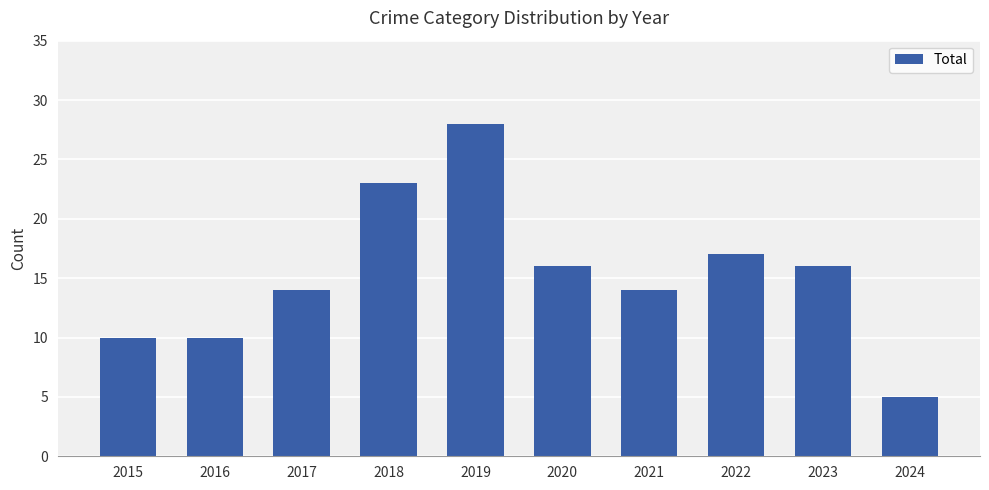

True or false: the data shows 28 at 2019.

True